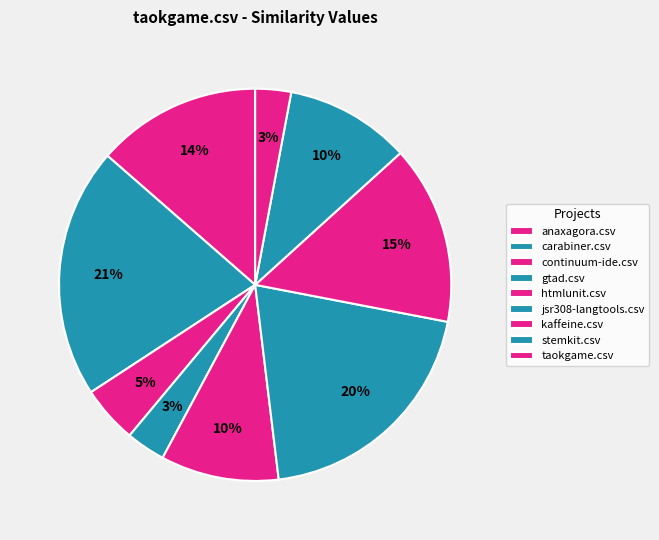

How many slices are in this pie chart?

9